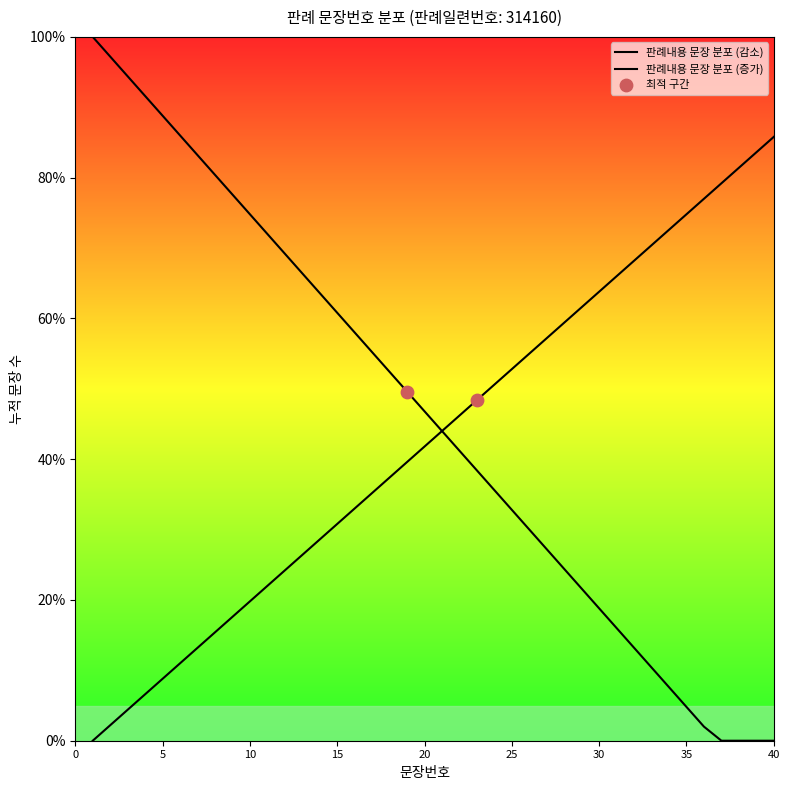

Which series contains the highest Y value?

누적문장수